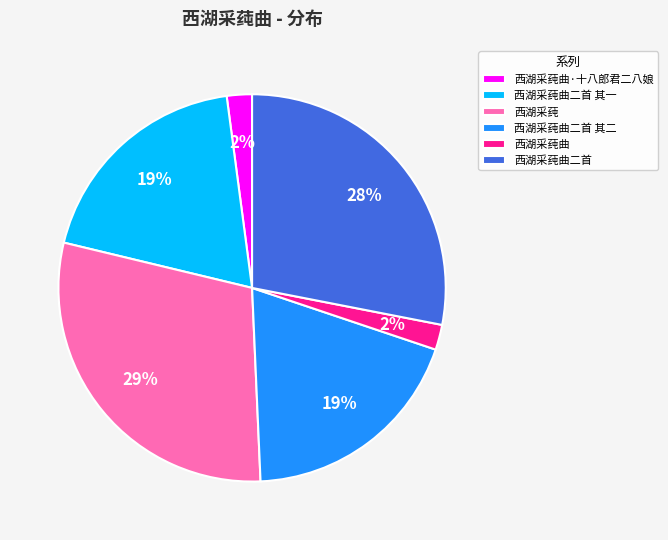

Does 西湖采莼 represent more than half of the total?

No